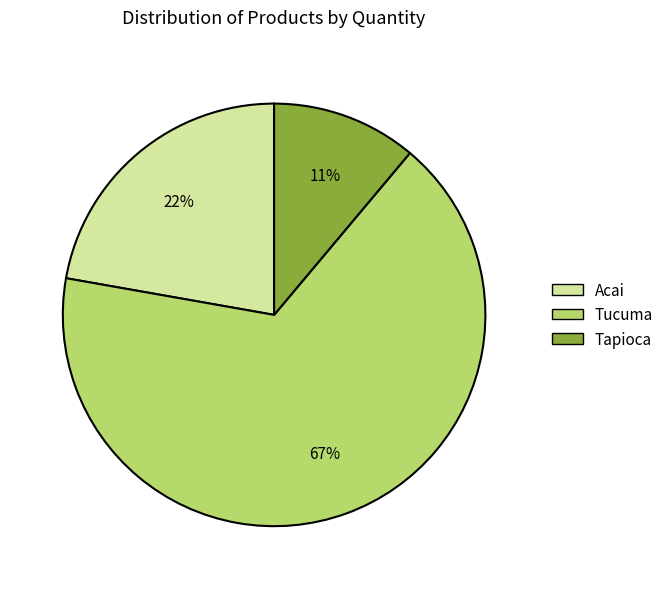

Approximately how many times larger is the value at Tapioca compared to Tucuma?

0.2